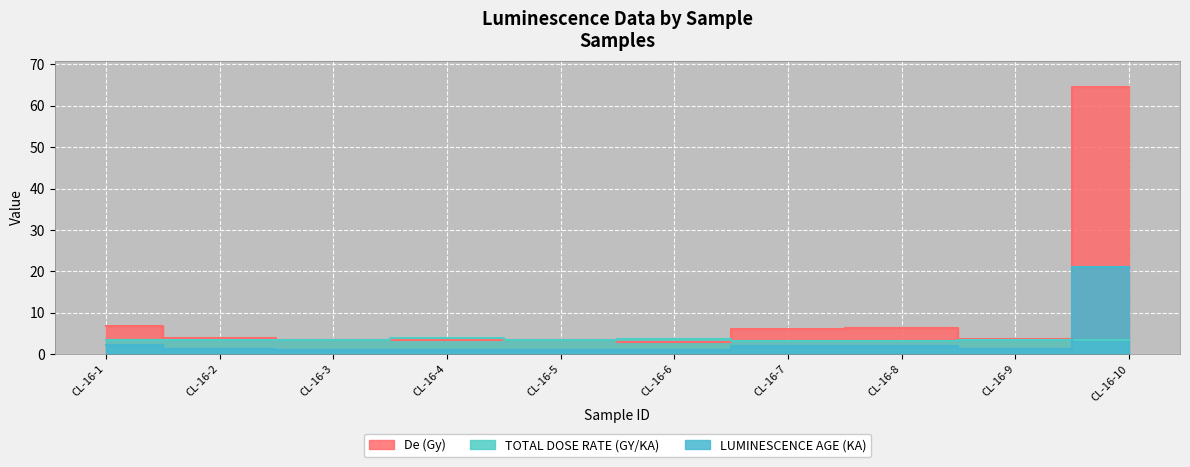

Which series changed the most between CL-16-5 and CL-16-8?

De (Gy)